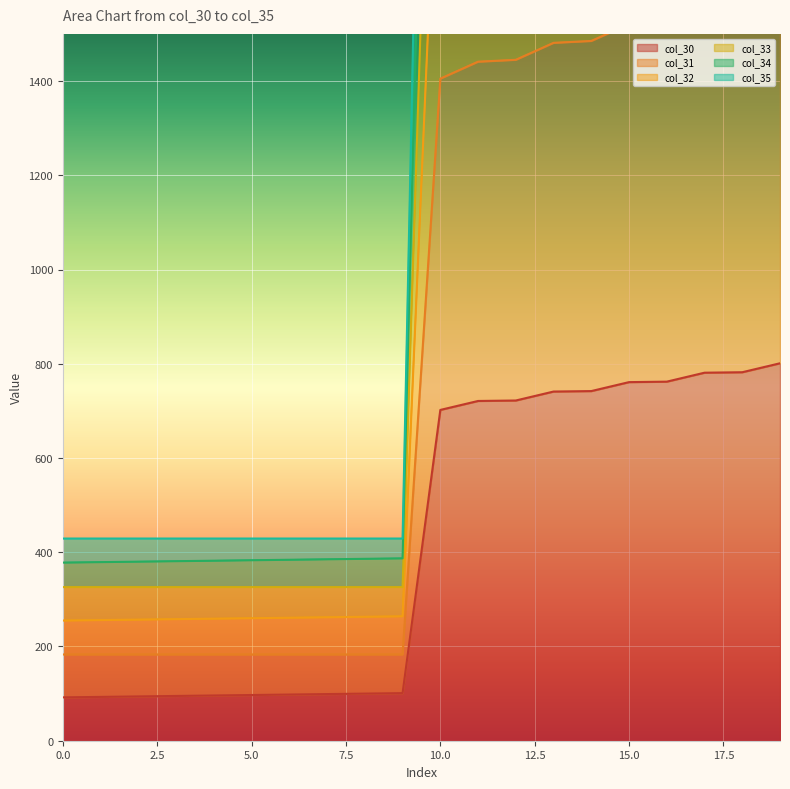

At which label does col_33 first exceed 4227?

10